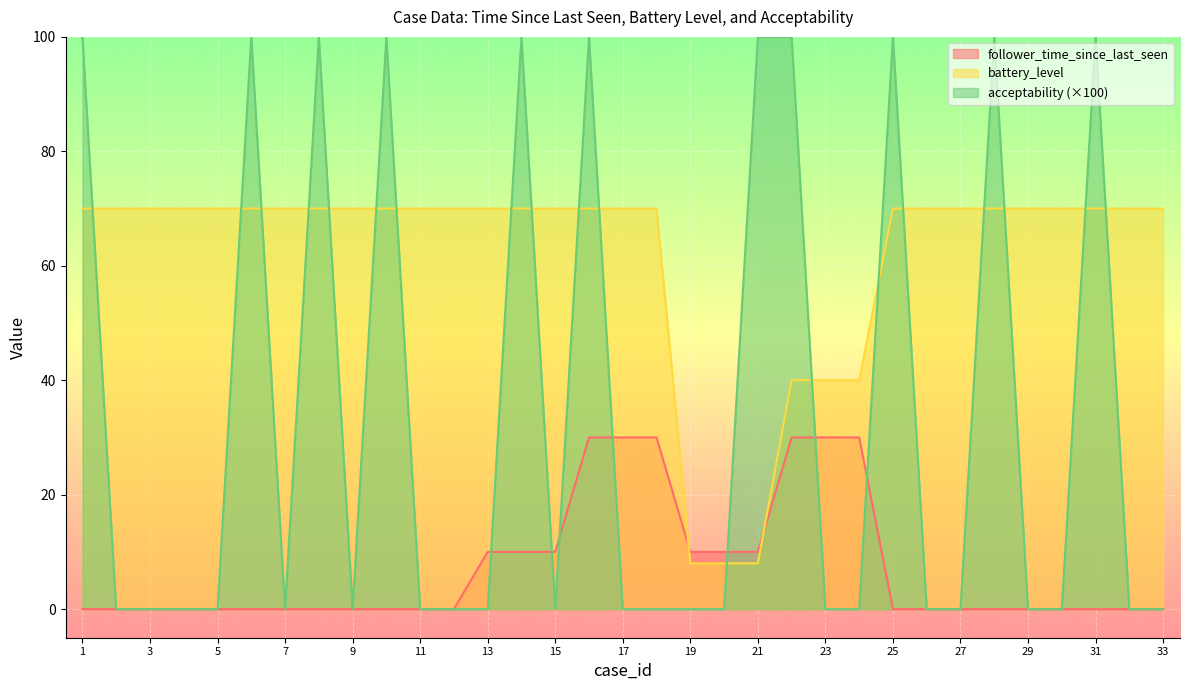

Rank the series by their maximum value, from lowest to highest.

follower_time_since_last_seen, battery_level, acceptability (×100)